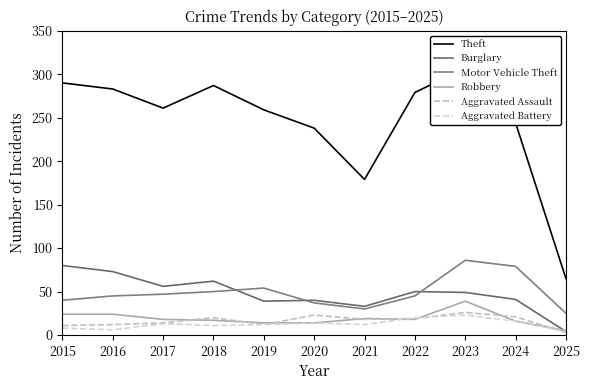

Read the Theft value at 2024.

244